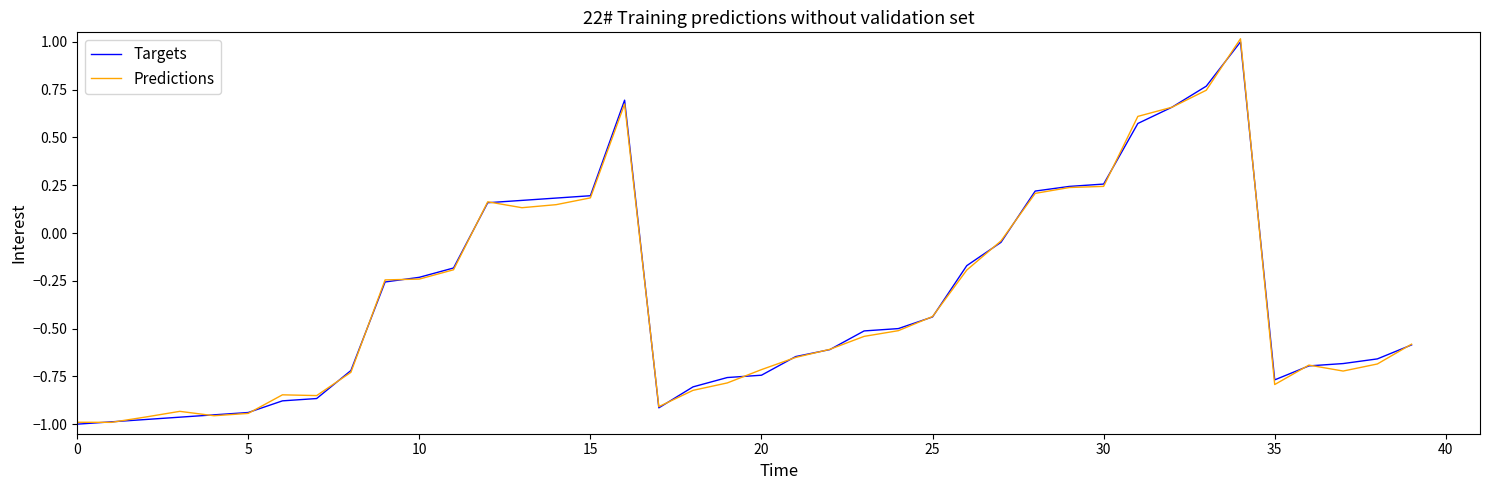

What is the maximum value shown in the chart?

1.0